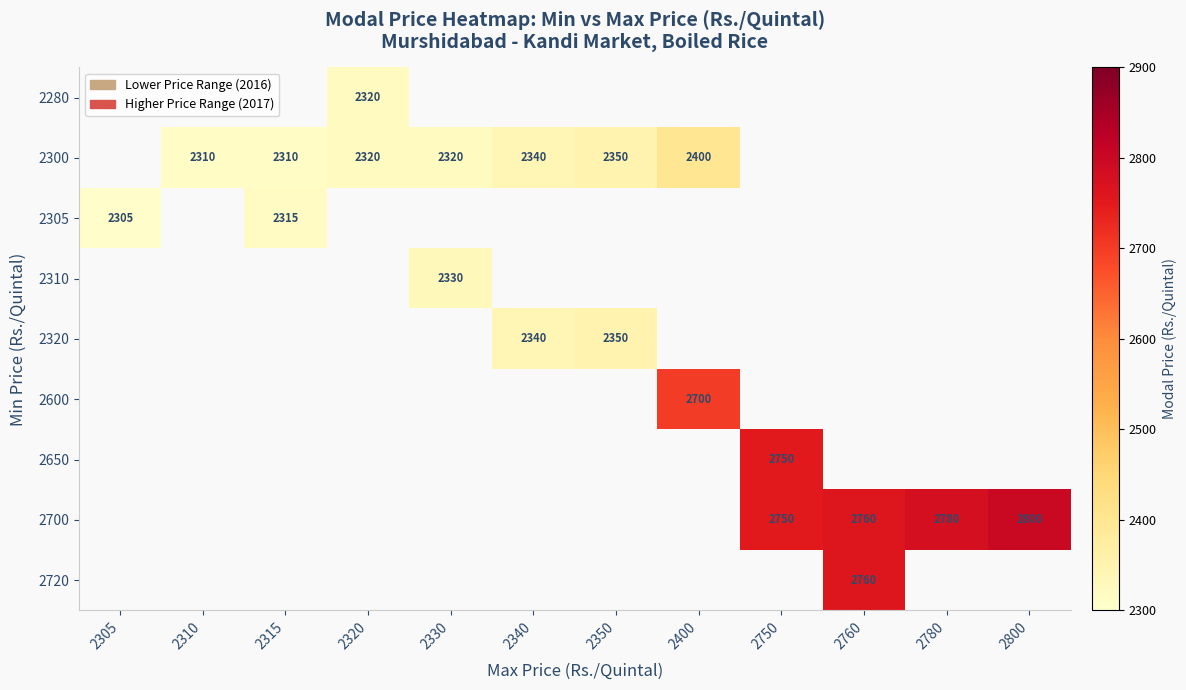

What is the smallest value displayed?

2305.0